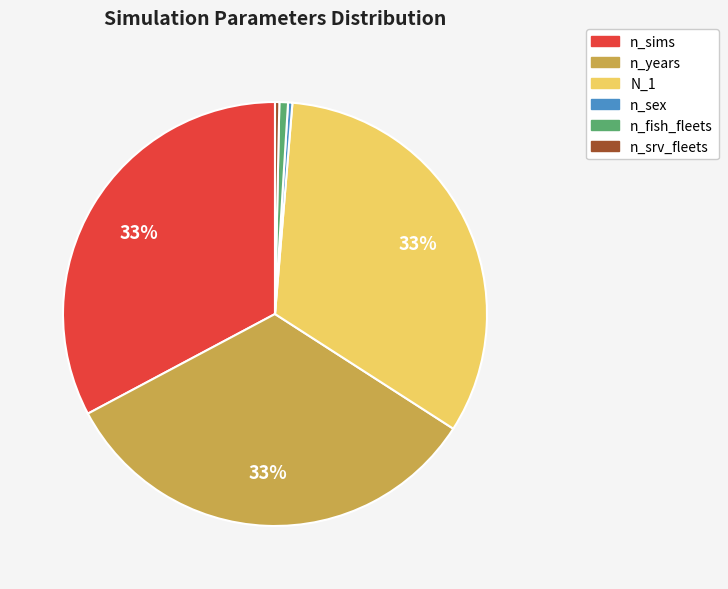

Is the sum of n_fish_fleets and n_years greater than half?

No